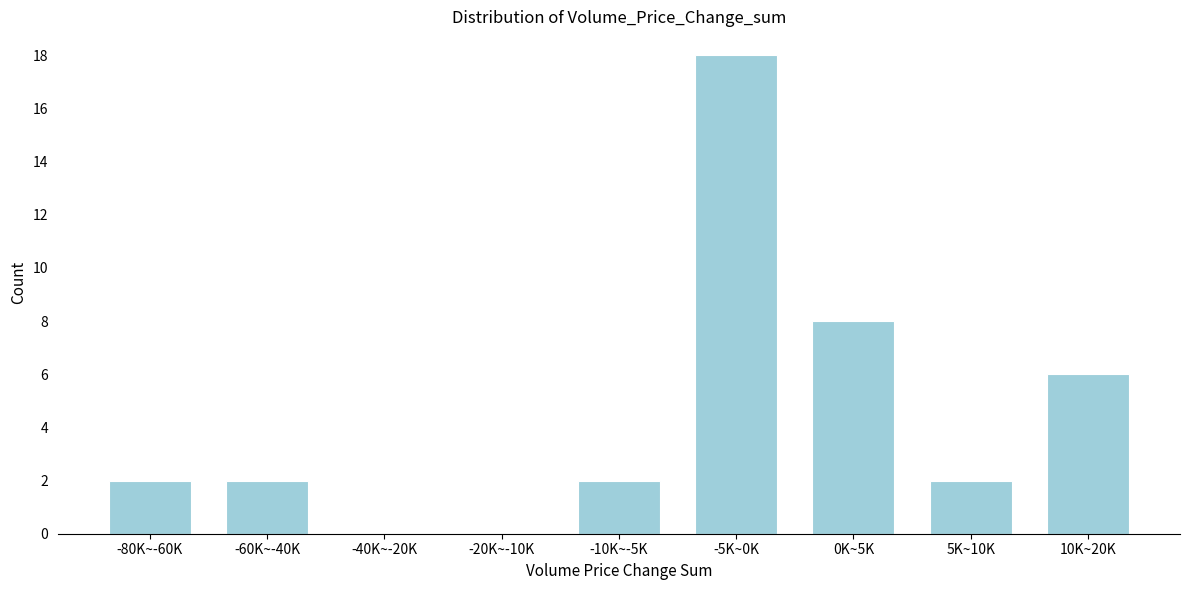

Reading right to left, extract all data points from this chart.

10K~20K=6	5K~10K=2	0K~5K=8	-5K~0K=18	-10K~-5K=2	-20K~-10K=0	-40K~-20K=0	-60K~-40K=2	-80K~-60K=2